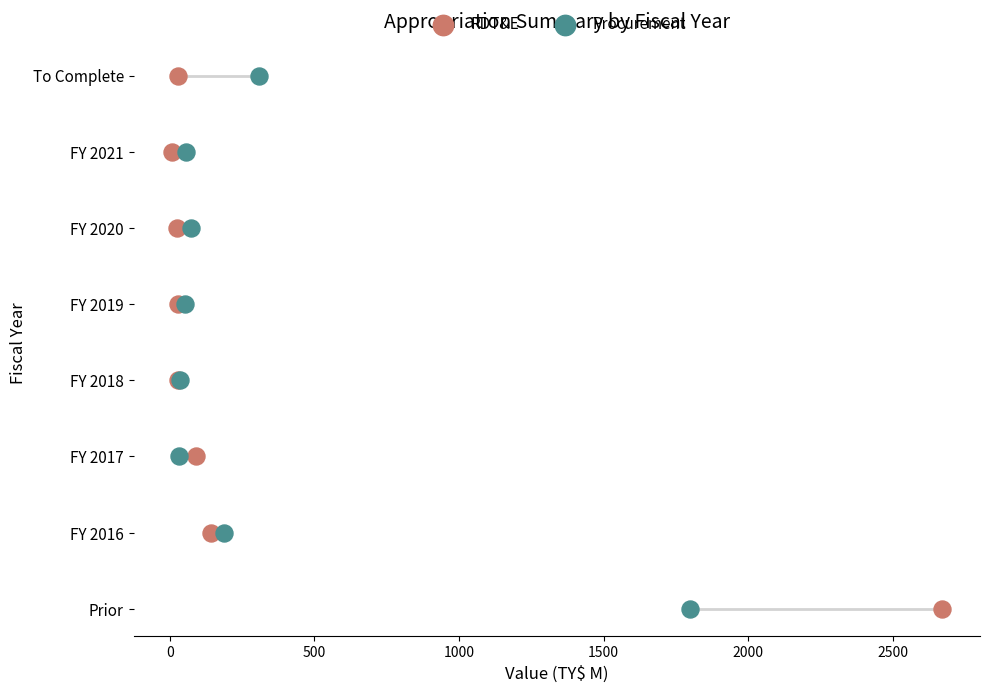

Which series has the largest Y range (max minus min)?

RDT&E